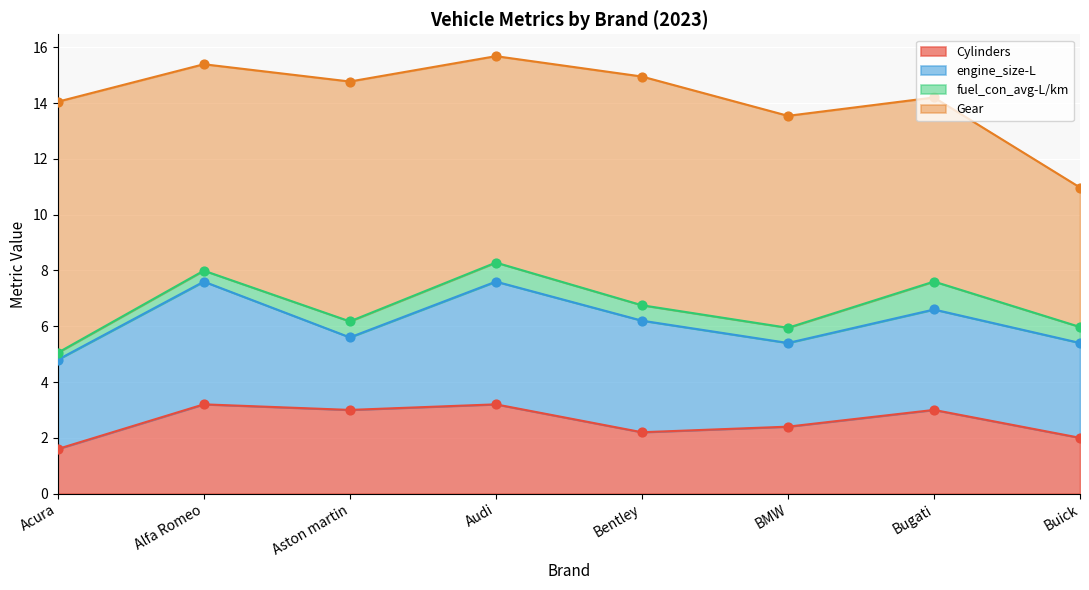

What are all the series names shown in the legend?

Cylinders, engine_size-L, fuel_con_avg-L/km, Gear